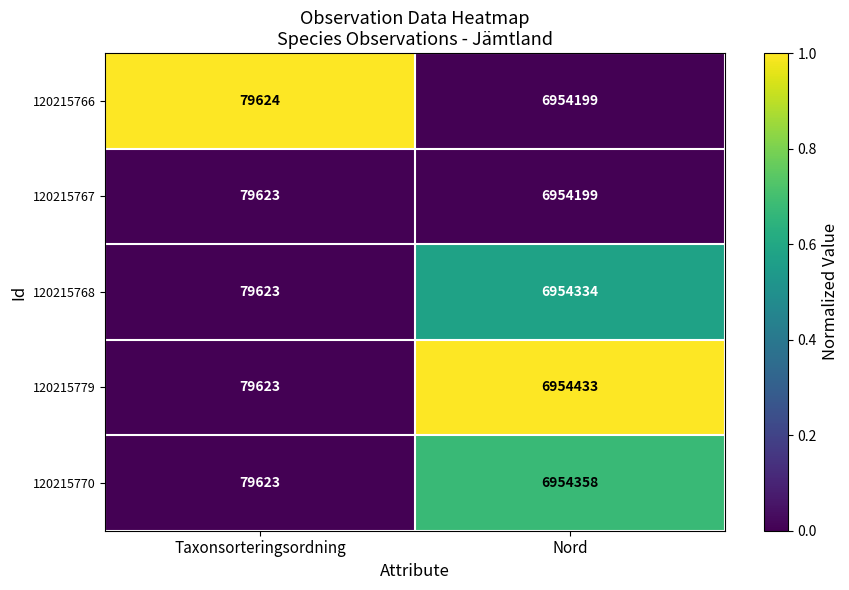

Reading left to right, transcribe all the data shown in this chart.

120215766: Taxonsorteringsordning=79624	Nord=6954199
120215767: Taxonsorteringsordning=79623	Nord=6954199
120215768: Taxonsorteringsordning=79623	Nord=6954334
120215779: Taxonsorteringsordning=79623	Nord=6954433
120215770: Taxonsorteringsordning=79623	Nord=6954358